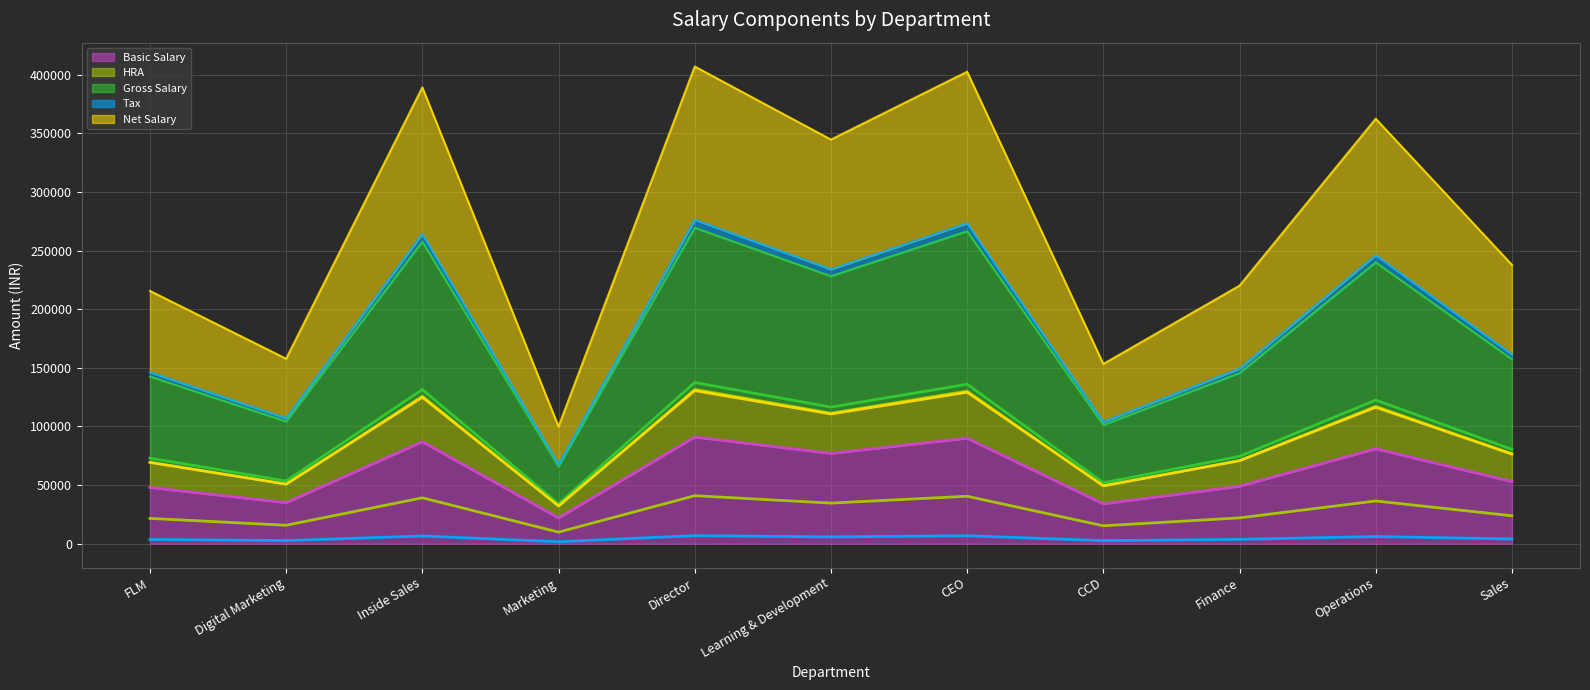

Between Learning & Development and Digital Marketing, which is larger?

Learning & Development